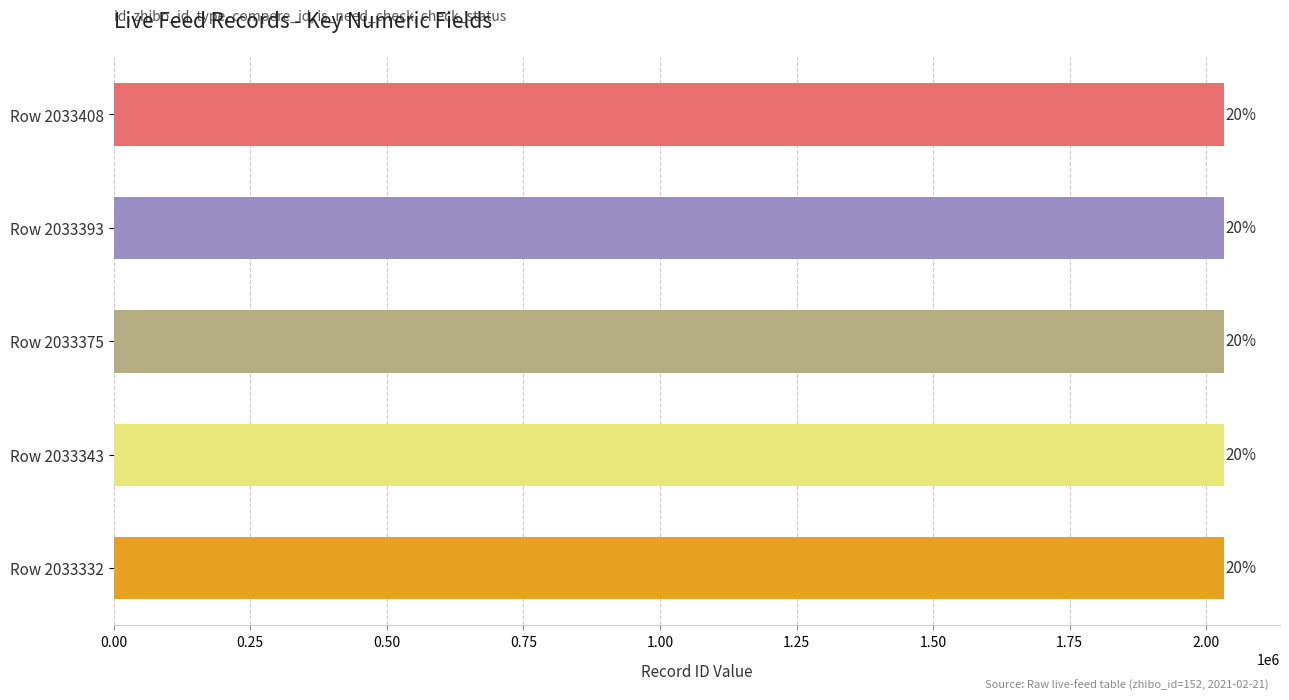

Does the chart contain any negative values?

No